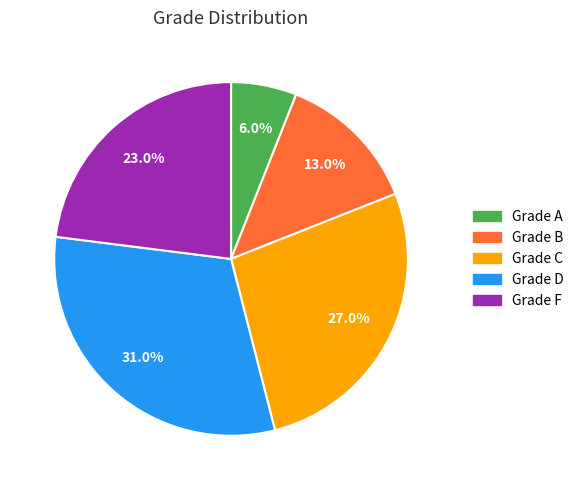

Is there any slice that represents more than half of the pie?

No